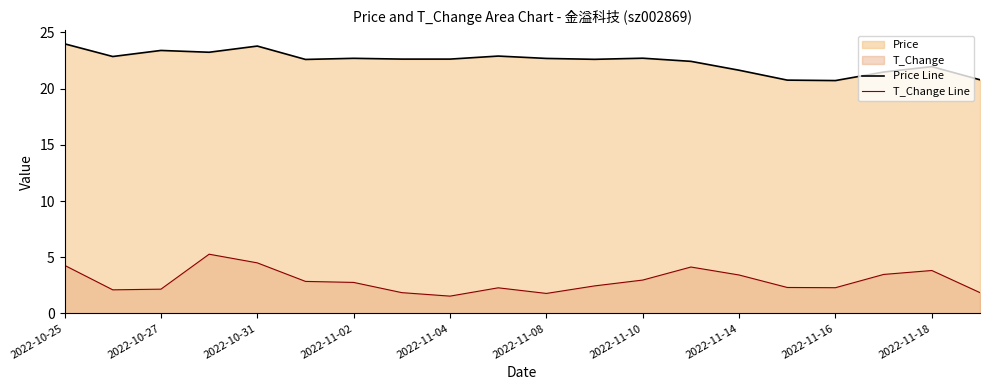

How many lines are shown in the chart?

2